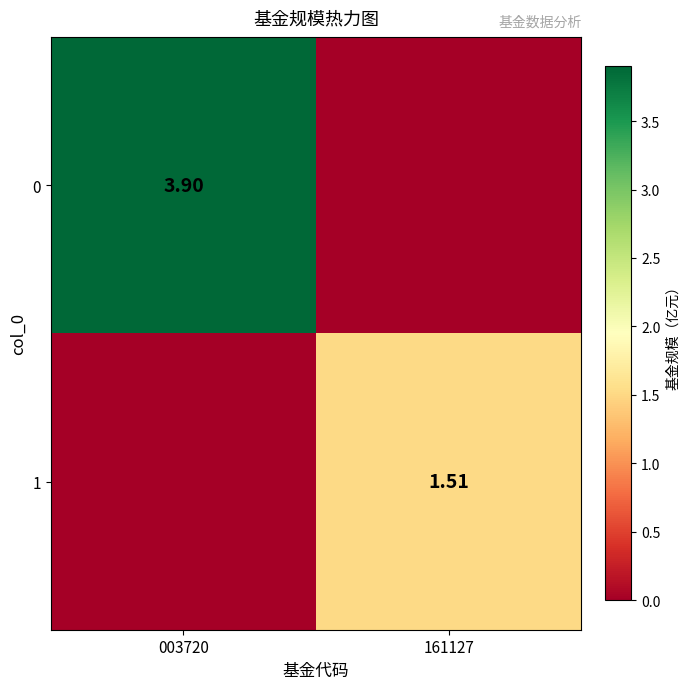

Is the value of 1 at 161127 greater than the value of 0 at 003720?

No